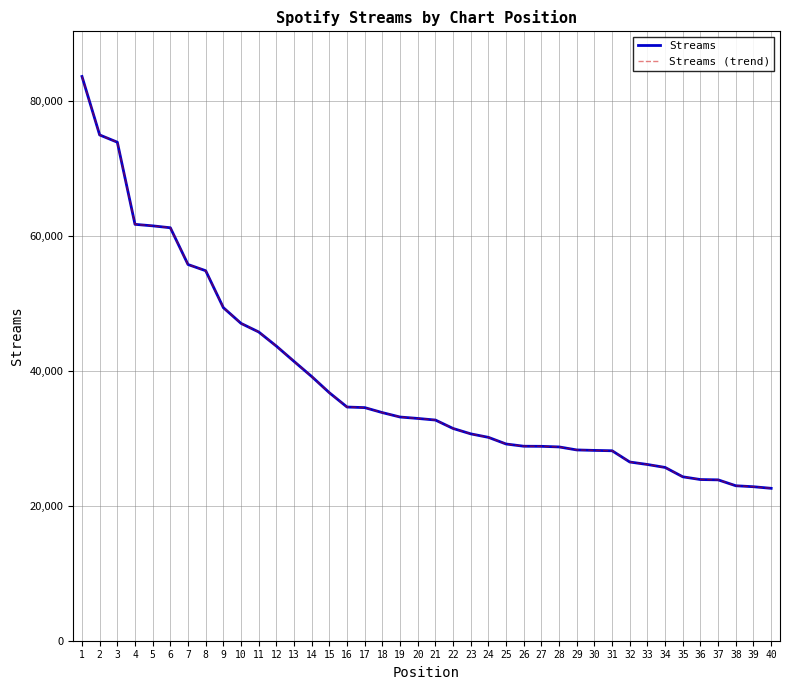

At 9, list the series in order from smallest to largest.

Streams, Streams (trend)